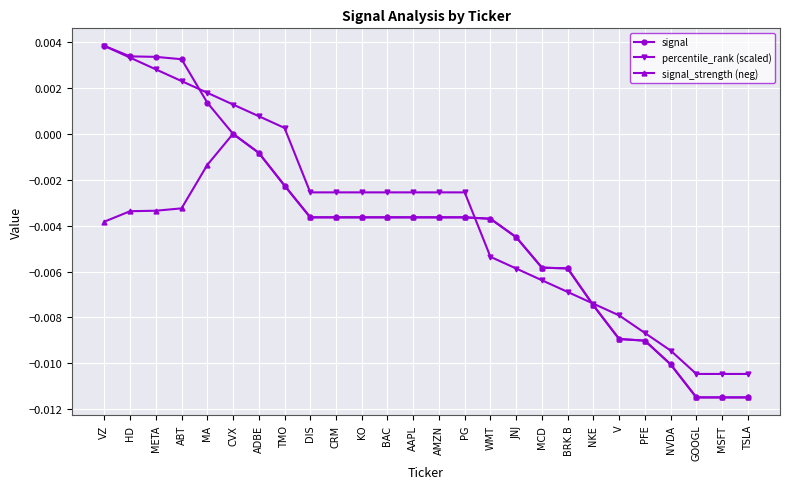

What is the label of the 10th point from the left?

CRM